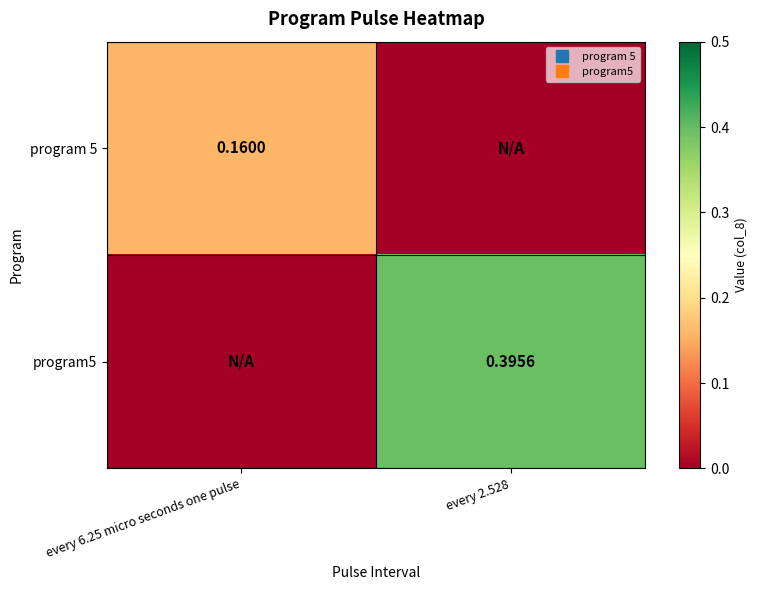

How many values in the program 5 series exceed 0?

1